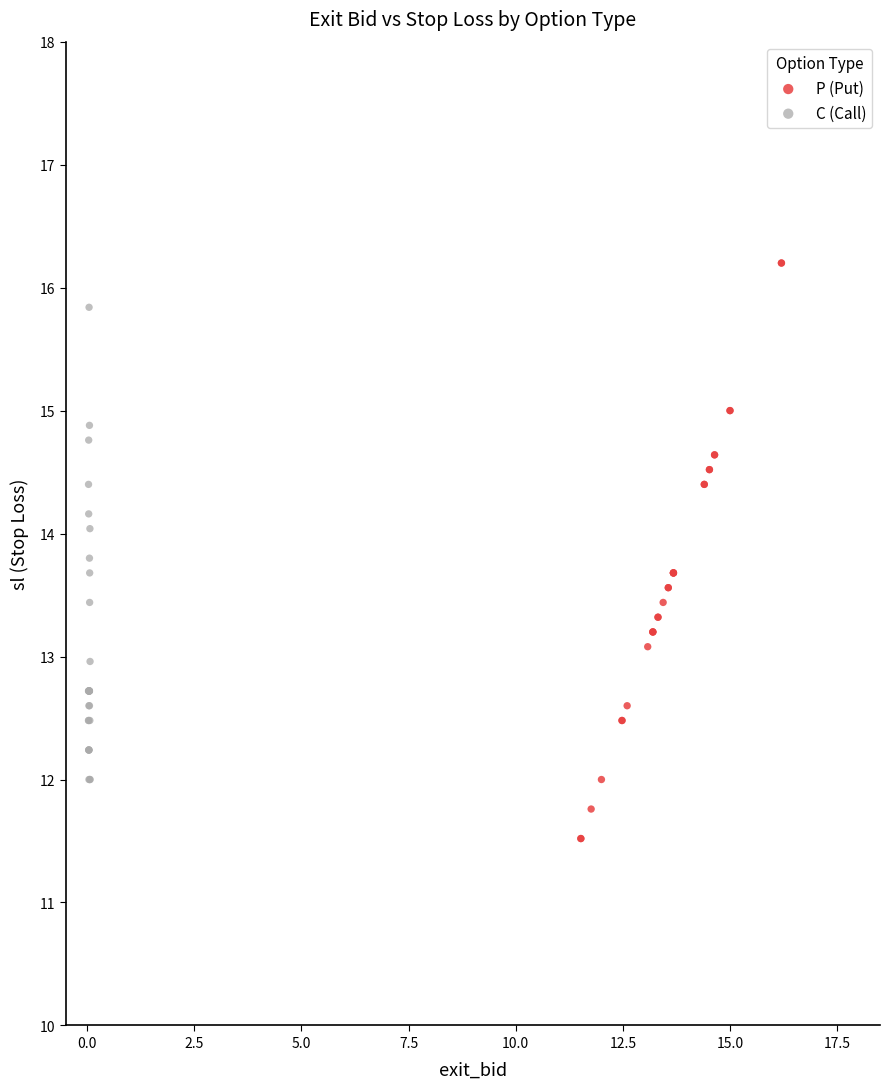

Which series has the widest spread of Y values?

P (Put)